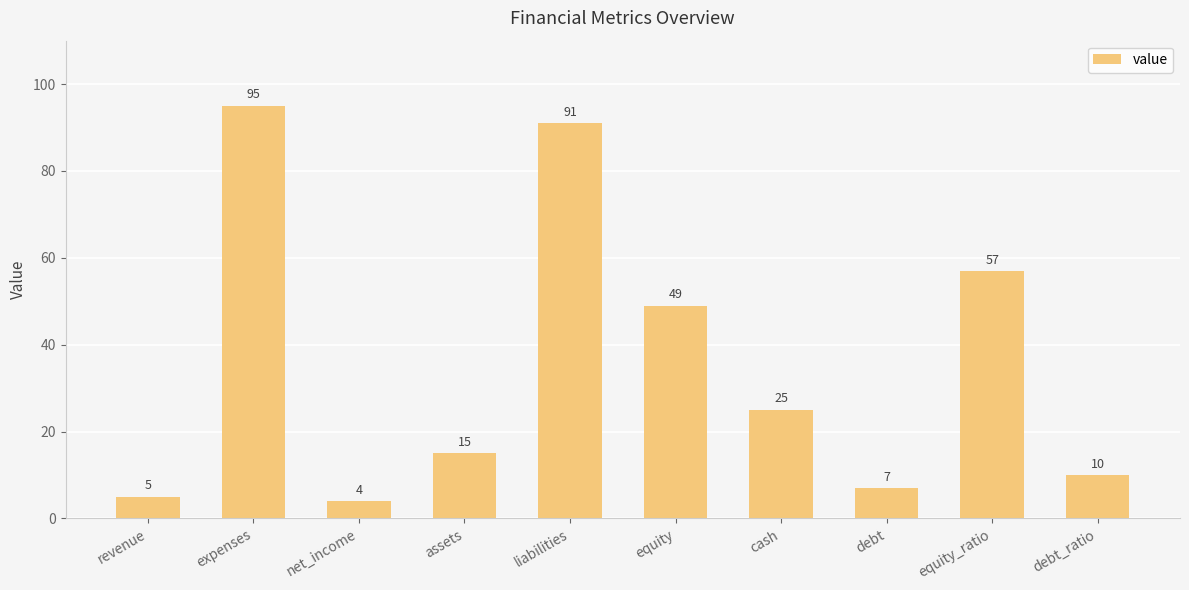

What is the label of the 8th bar from the right?

net_income